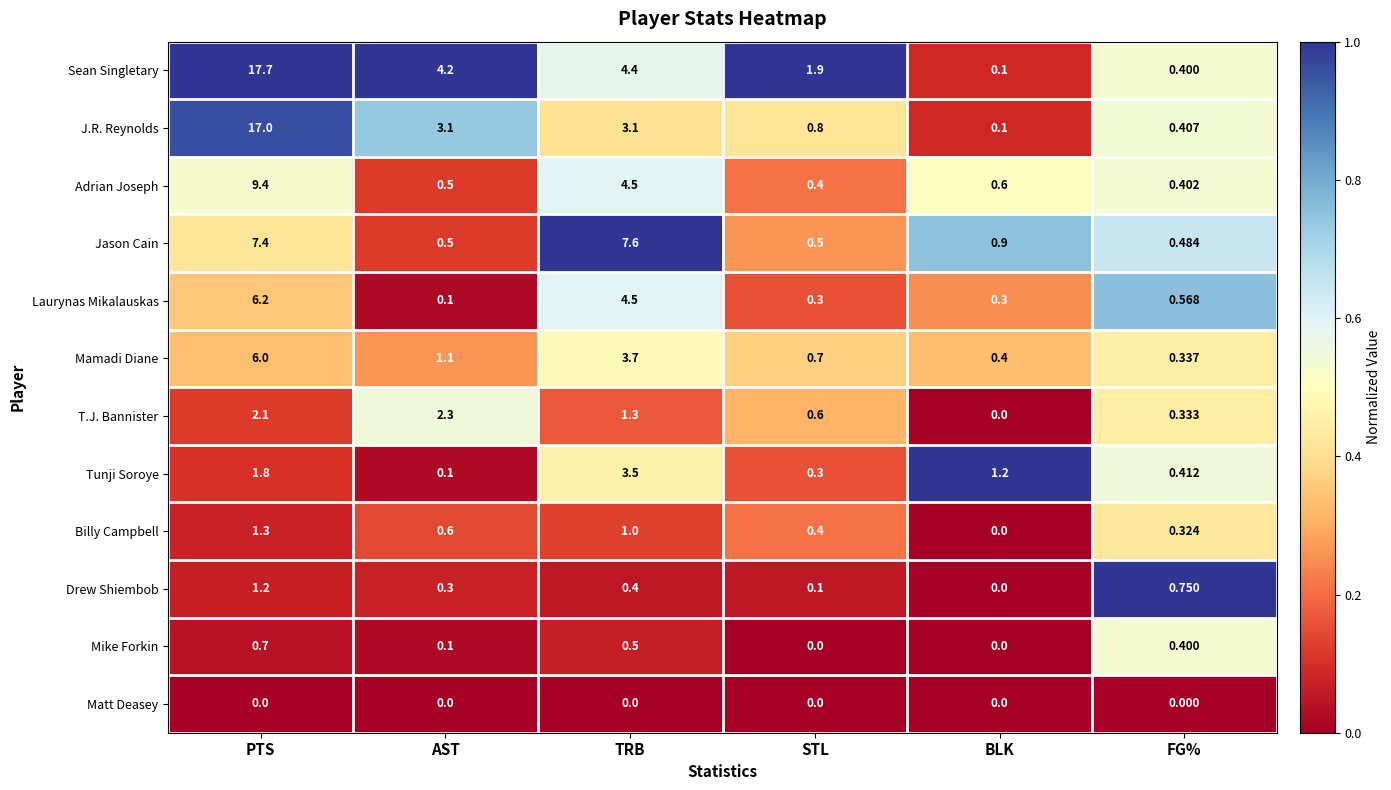

At which label does Billy Campbell reach its minimum?

BLK